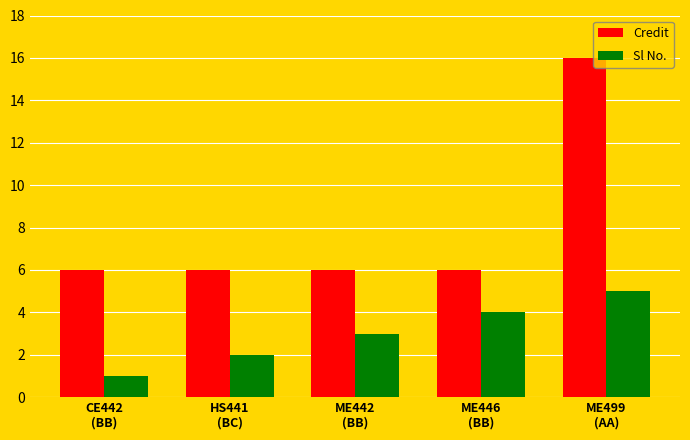

What is the total value across all series at HS441
(BC)?

8